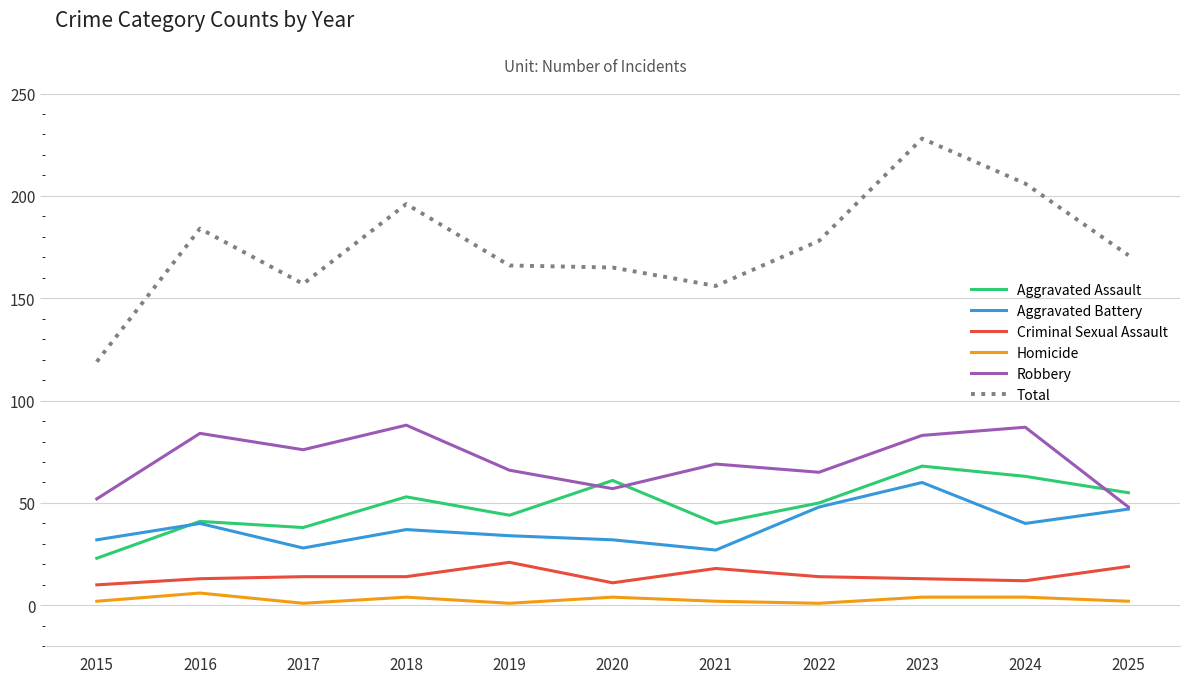

Does the chart have visible grid lines?

Yes